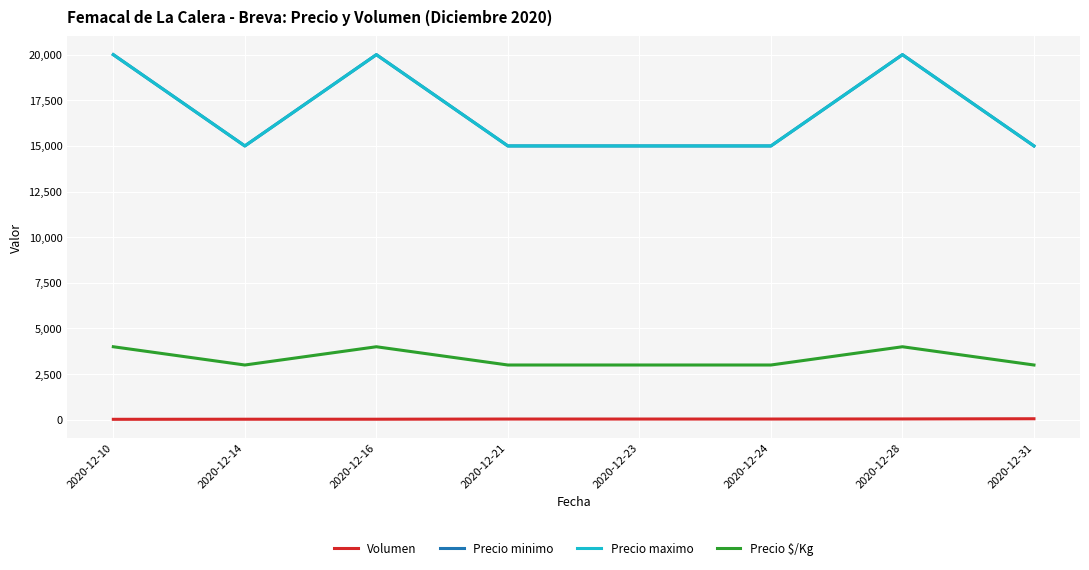

Count the Precio maximo values in the range 15000 to 20000.

8